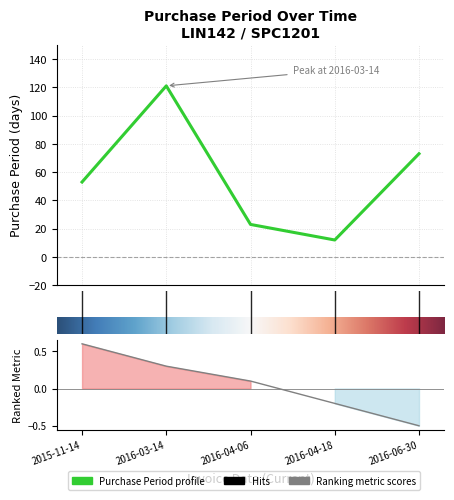

What is the greatest value displayed?

121